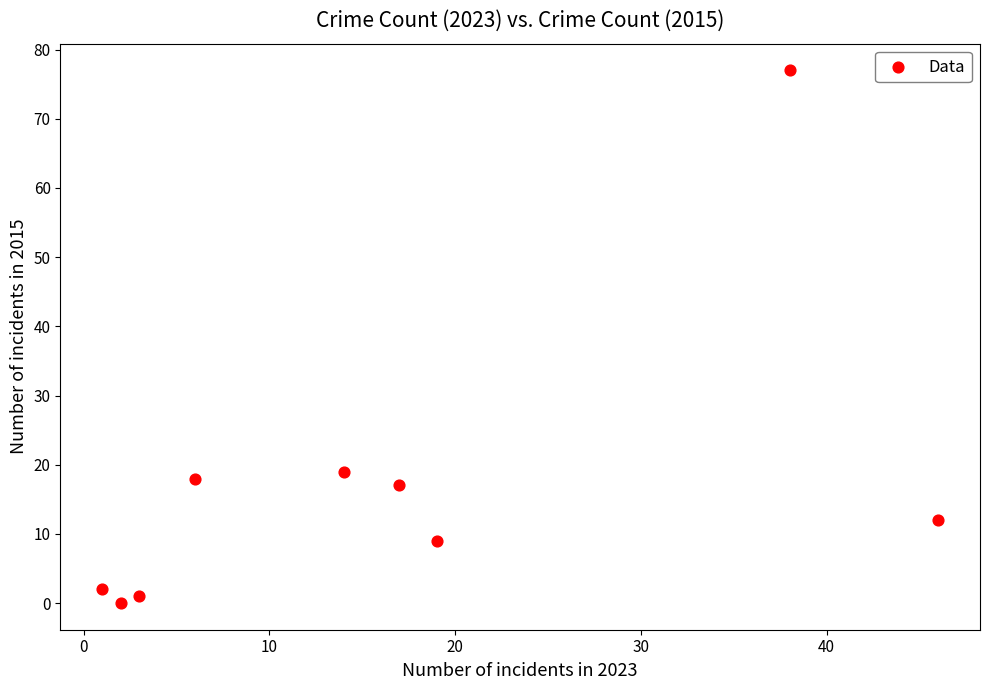

What Y value in the scatter plot is closest to 38?

19